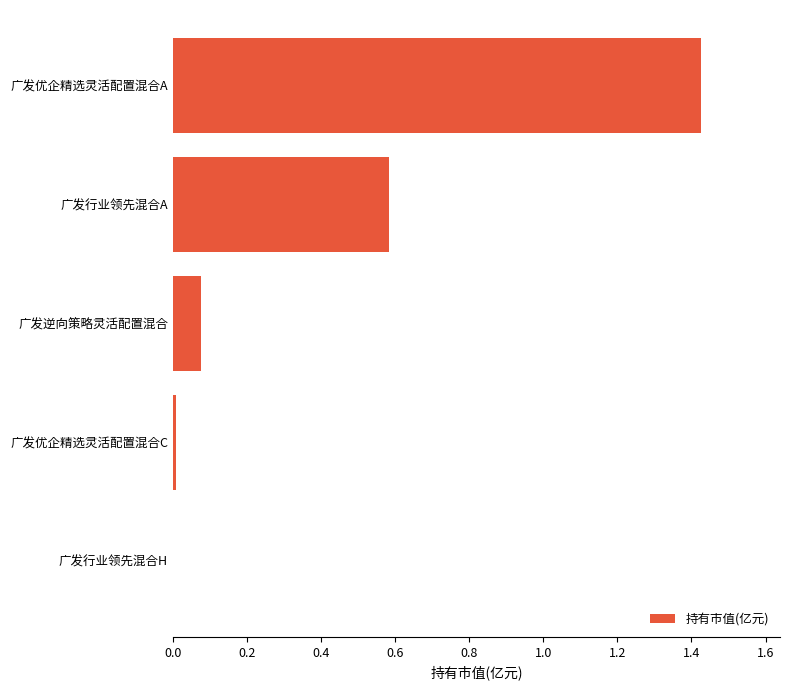

Between 广发行业领先混合H and 广发行业领先混合A, which is larger?

广发行业领先混合A